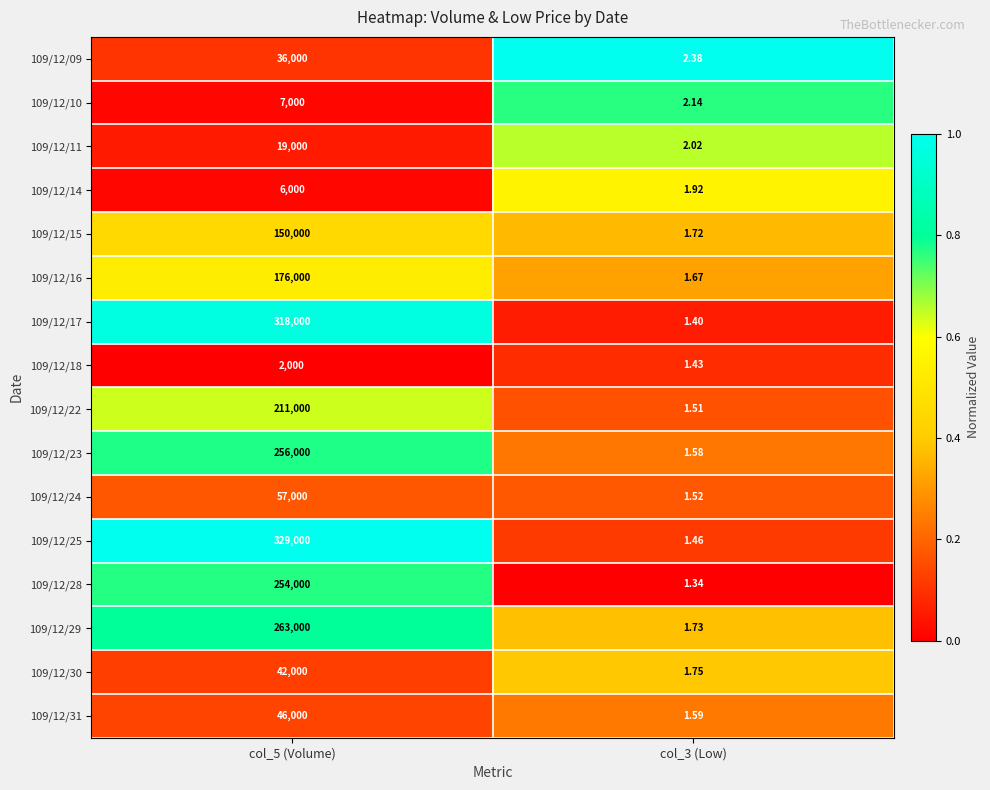

Reading left to right, transcribe all the data shown in this chart.

109/12/09: col_5 (Volume)=36000.0	col_3 (Low)=2.4
109/12/10: col_5 (Volume)=7000.0	col_3 (Low)=2.1
109/12/11: col_5 (Volume)=19000.0	col_3 (Low)=2.0
109/12/14: col_5 (Volume)=6000.0	col_3 (Low)=1.9
109/12/15: col_5 (Volume)=150000.0	col_3 (Low)=1.7
109/12/16: col_5 (Volume)=176000.0	col_3 (Low)=1.7
109/12/17: col_5 (Volume)=318000.0	col_3 (Low)=1.4
109/12/18: col_5 (Volume)=2000.0	col_3 (Low)=1.4
109/12/22: col_5 (Volume)=211000.0	col_3 (Low)=1.5
109/12/23: col_5 (Volume)=256000.0	col_3 (Low)=1.6
109/12/24: col_5 (Volume)=57000.0	col_3 (Low)=1.5
109/12/25: col_5 (Volume)=329000.0	col_3 (Low)=1.5
109/12/28: col_5 (Volume)=254000.0	col_3 (Low)=1.3
109/12/29: col_5 (Volume)=263000.0	col_3 (Low)=1.7
109/12/30: col_5 (Volume)=42000.0	col_3 (Low)=1.8
109/12/31: col_5 (Volume)=46000.0	col_3 (Low)=1.6